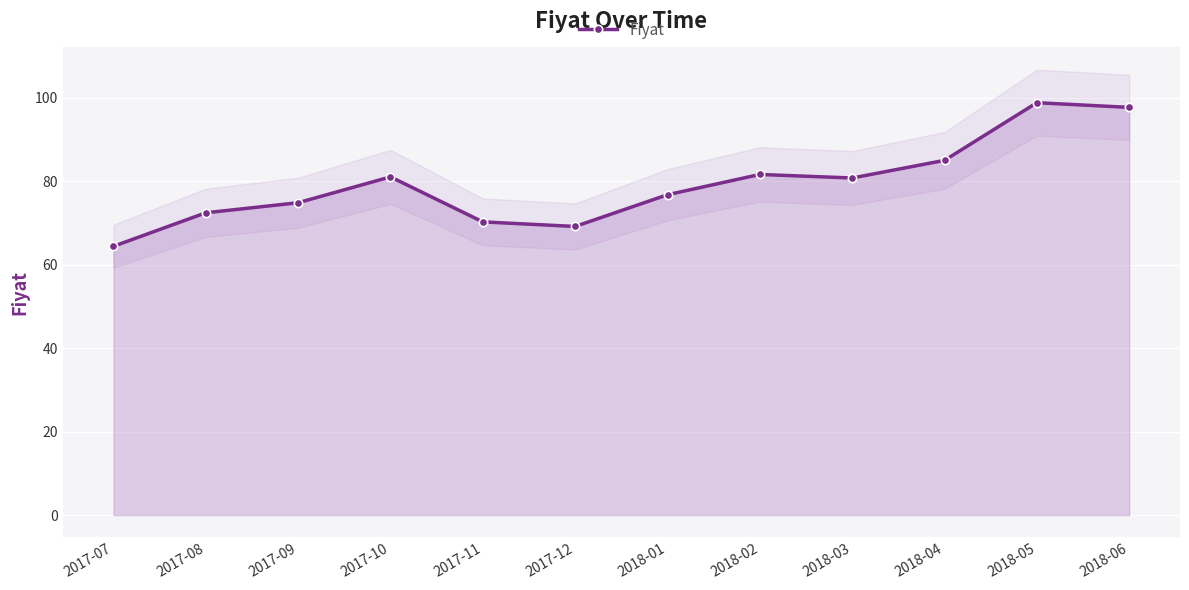

List the labels in order of value, largest first.

2018-05, 2018-06, 2018-04, 2018-02, 2017-10, 2018-03, 2018-01, 2017-09, 2017-08, 2017-11, 2017-12, 2017-07